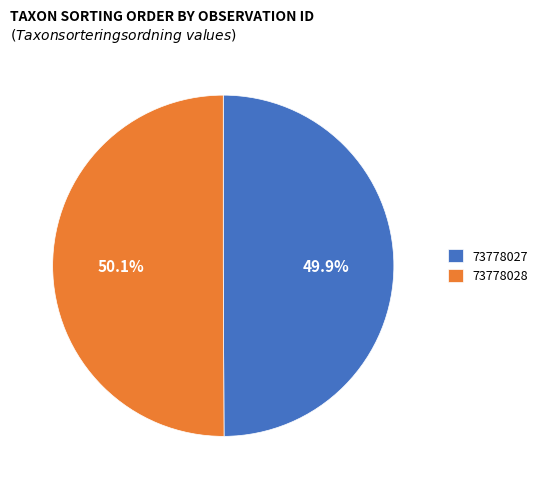

To the nearest percent, what portion does 73778028 represent?

50%